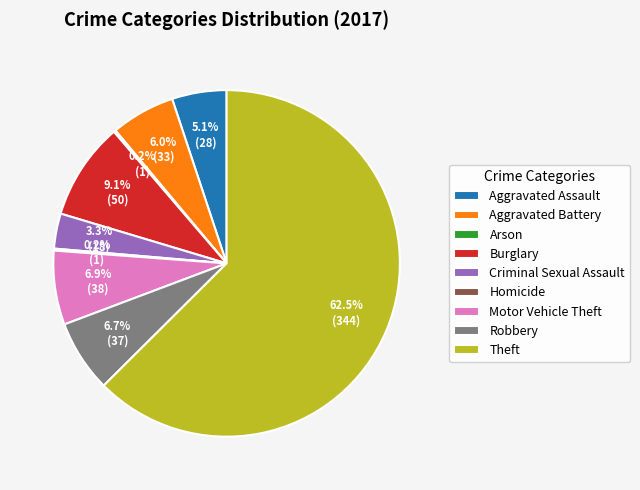

To the nearest percent, what portion does Aggravated Battery represent?

6%